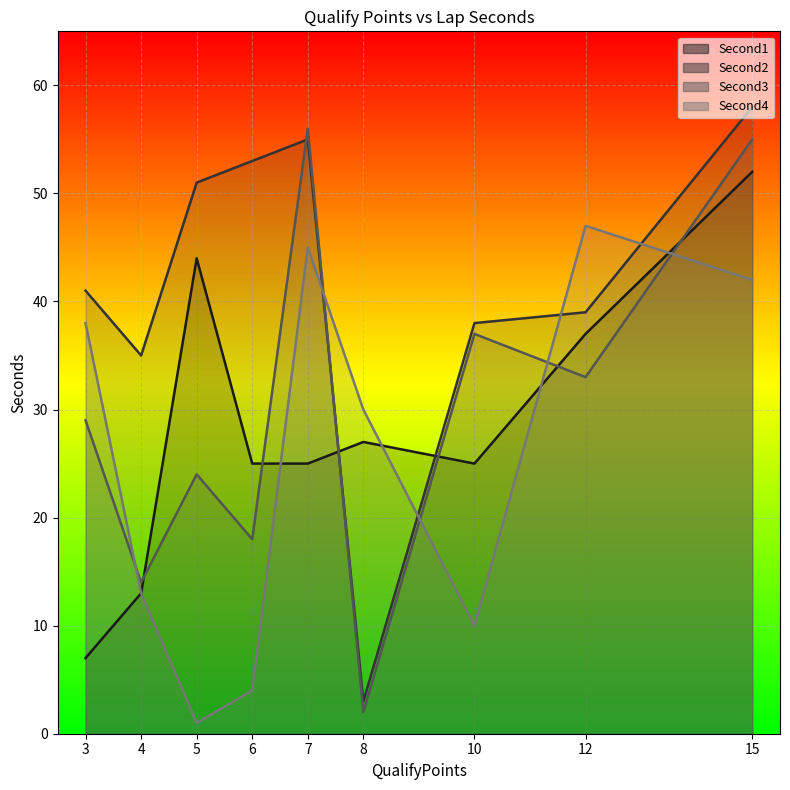

Reading right to left, transcribe all the data shown in this chart.

Second1: 15=52	12=37	10=25	8=27	7=25	6=25	5=44	4=13	3=7
Second2: 15=58	12=39	10=38	8=3	7=55	6=53	5=51	4=35	3=41
Second3: 15=55	12=33	10=37	8=2	7=56	6=18	5=24	4=14	3=29
Second4: 15=42	12=47	10=10	8=30	7=45	6=4	5=1	4=13	3=38